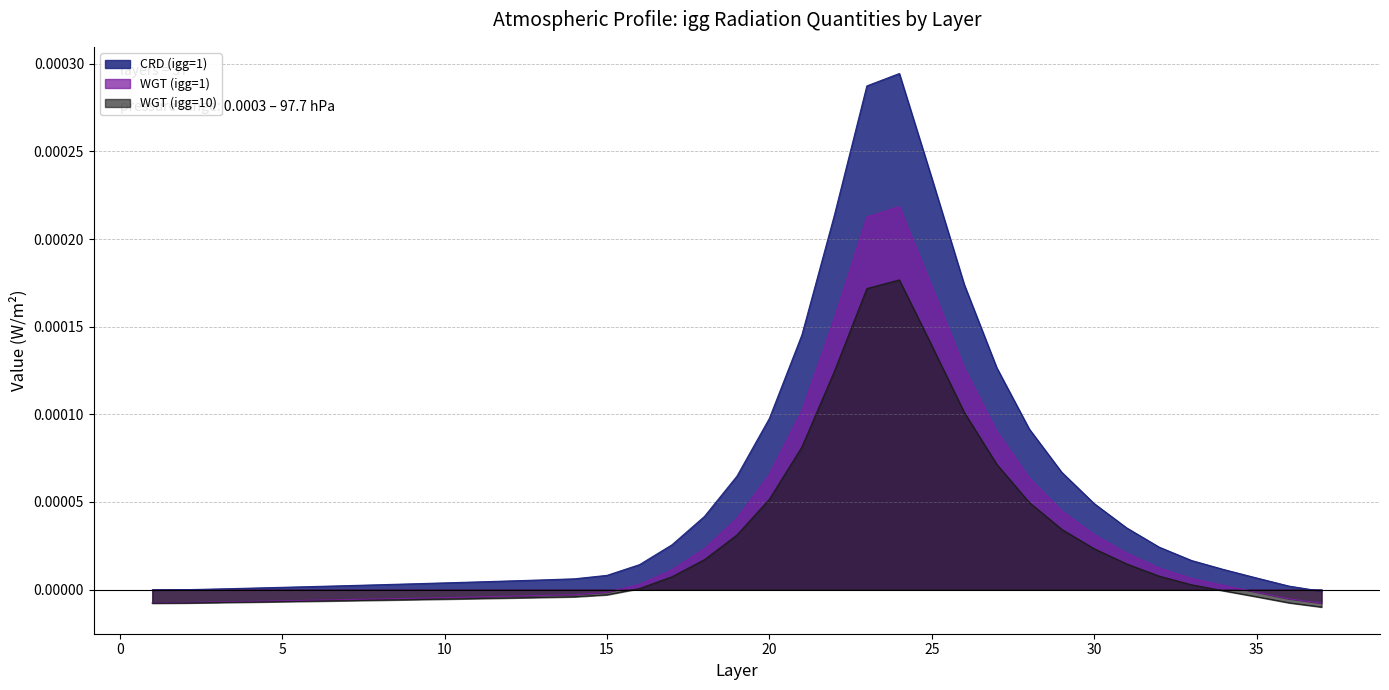

Does the chart have visible grid lines?

Yes